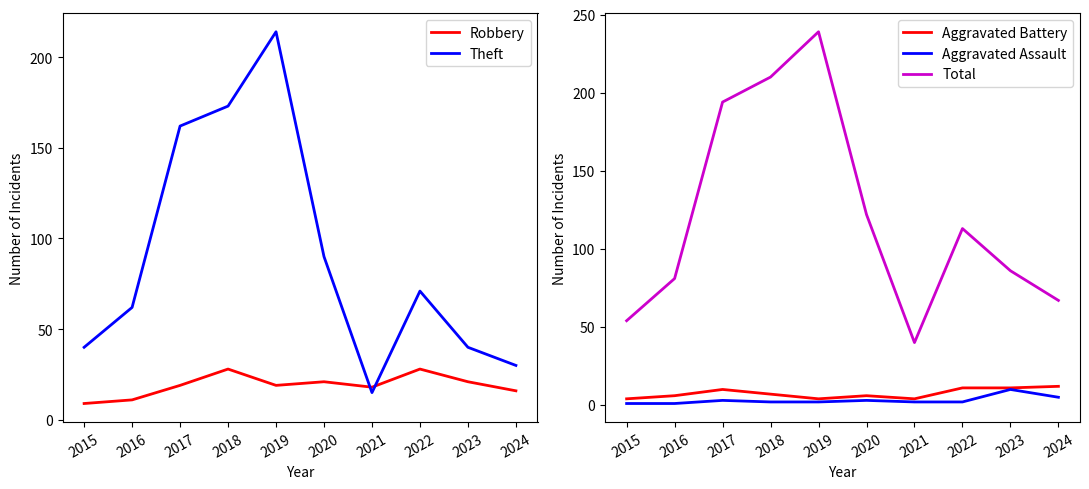

What is the greatest value displayed?

239